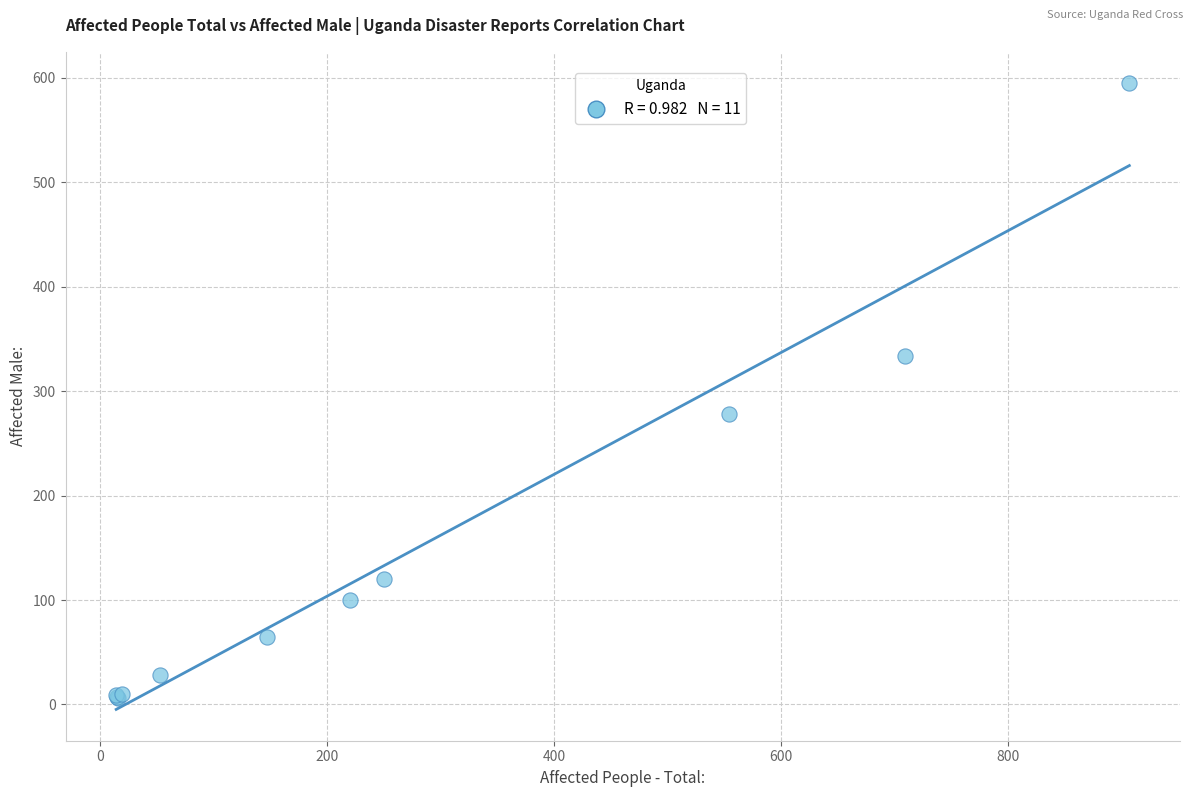

What Y value in the scatter plot is closest to 300?

278